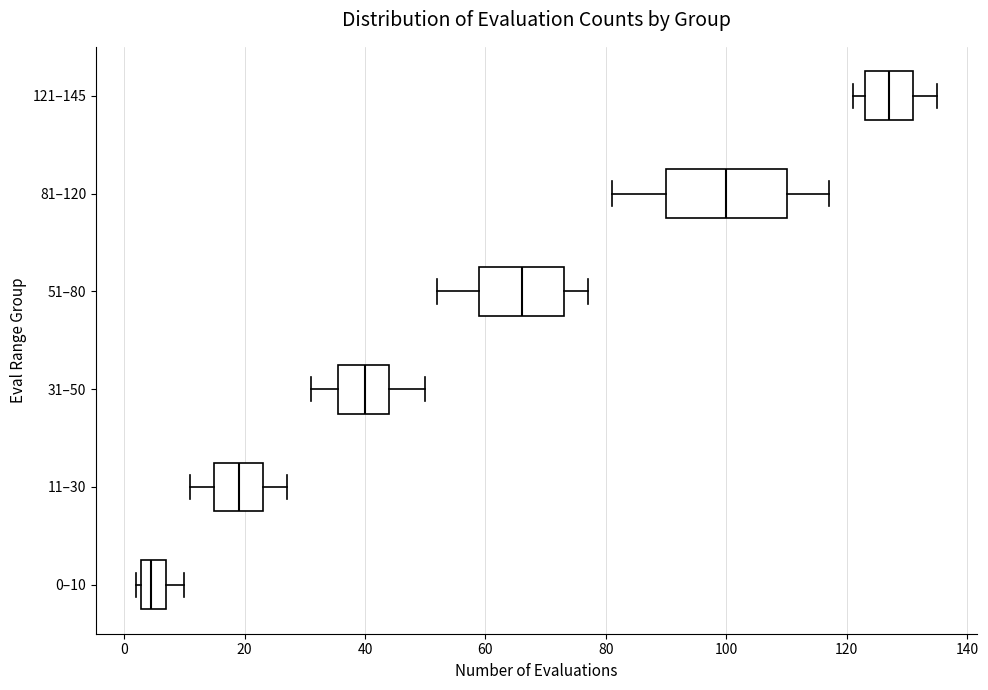

Where is the left edge of the box for 0–10 on the x-axis? The values are not printed on the chart, so give them approximately, as read against the axis.

2